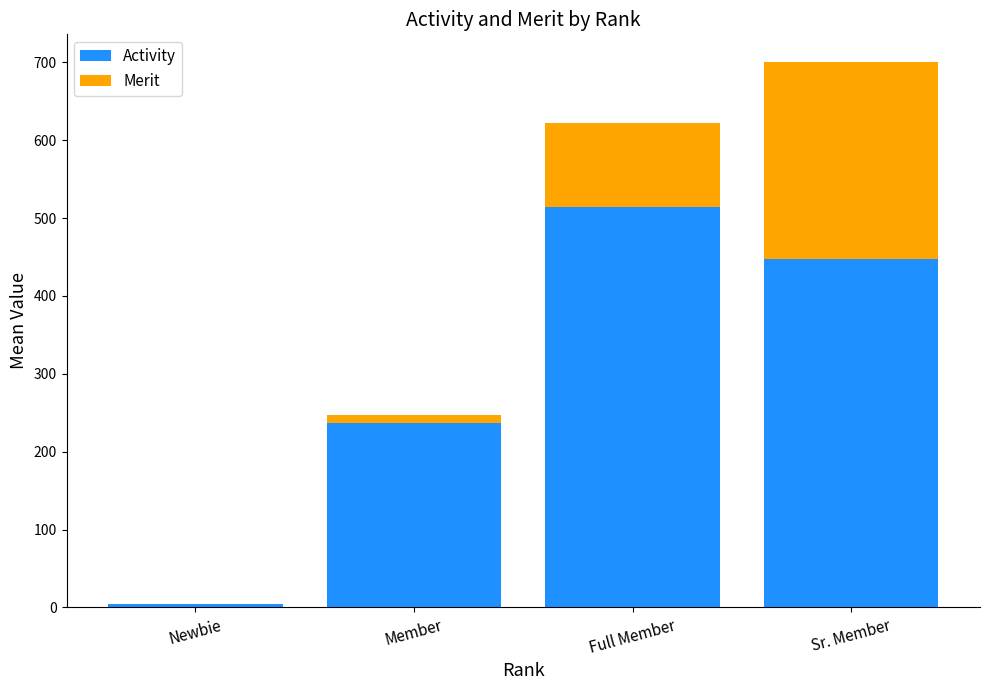

Count the number of data series in this chart.

2